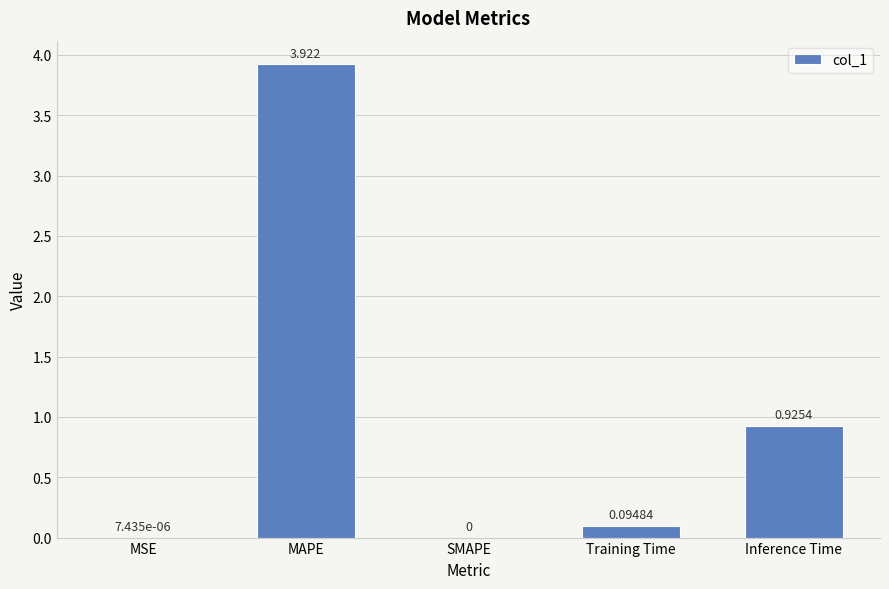

How many positive values are there?

4